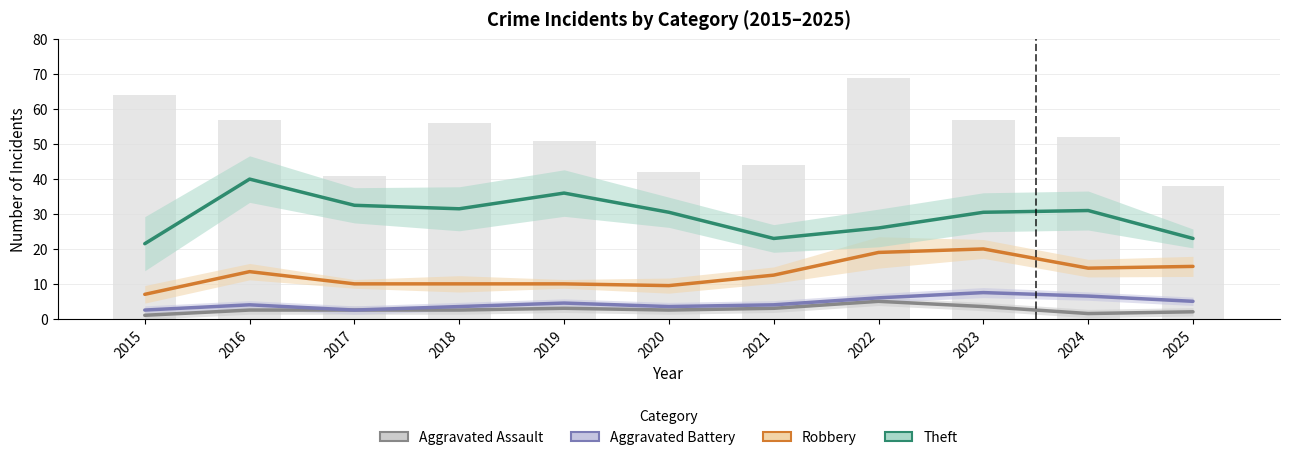

Reading left to right, what are all the values shown in this chart?

Aggravated Assault: 2015=1.0	2016=2.5	2017=2.5	2018=2.5	2019=3.0	2020=2.5	2021=3.0	2022=5.0	2023=3.5	2024=1.5	2025=2.0
Aggravated Battery: 2015=2.5	2016=4.0	2017=2.5	2018=3.5	2019=4.5	2020=3.5	2021=4.0	2022=6.0	2023=7.5	2024=6.5	2025=5.0
Robbery: 2015=7.0	2016=13.5	2017=10.0	2018=10.0	2019=10.0	2020=9.5	2021=12.5	2022=19.0	2023=20.0	2024=14.5	2025=15.0
Theft: 2015=21.5	2016=40.0	2017=32.5	2018=31.5	2019=36.0	2020=30.5	2021=23.0	2022=26.0	2023=30.5	2024=31.0	2025=23.0